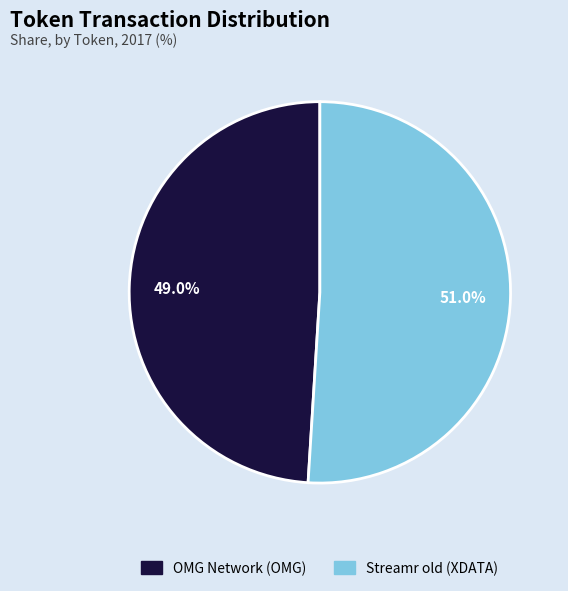

Which has a higher value, OMG Network (OMG) or Streamr old (XDATA)?

Streamr old (XDATA)